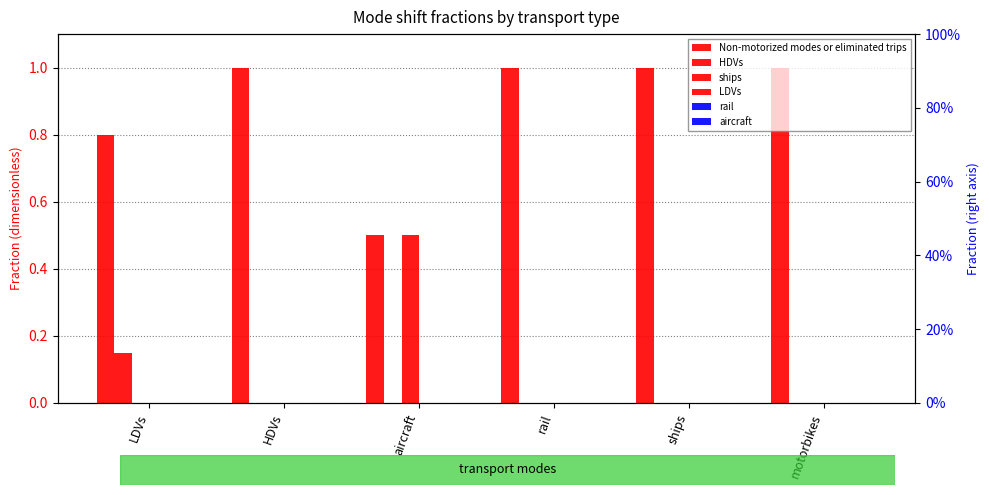

How many values in the Non-motorized modes or eliminated trips series are below 1?

2